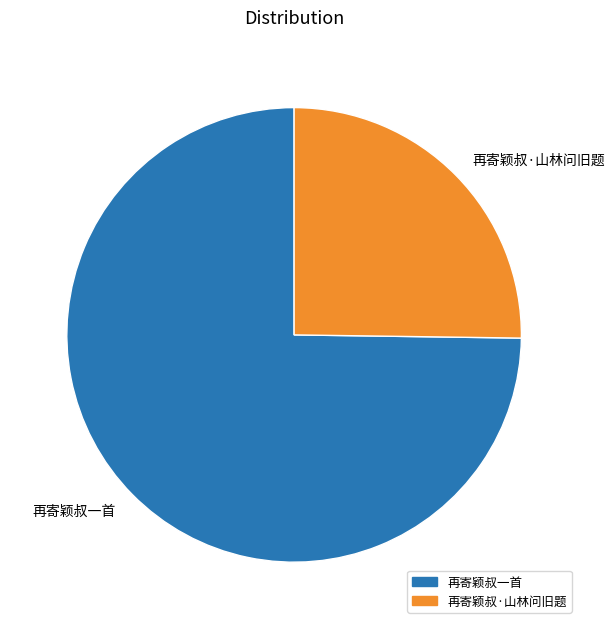

Which category has the smallest portion of the pie?

再寄颖叔·山林问旧题